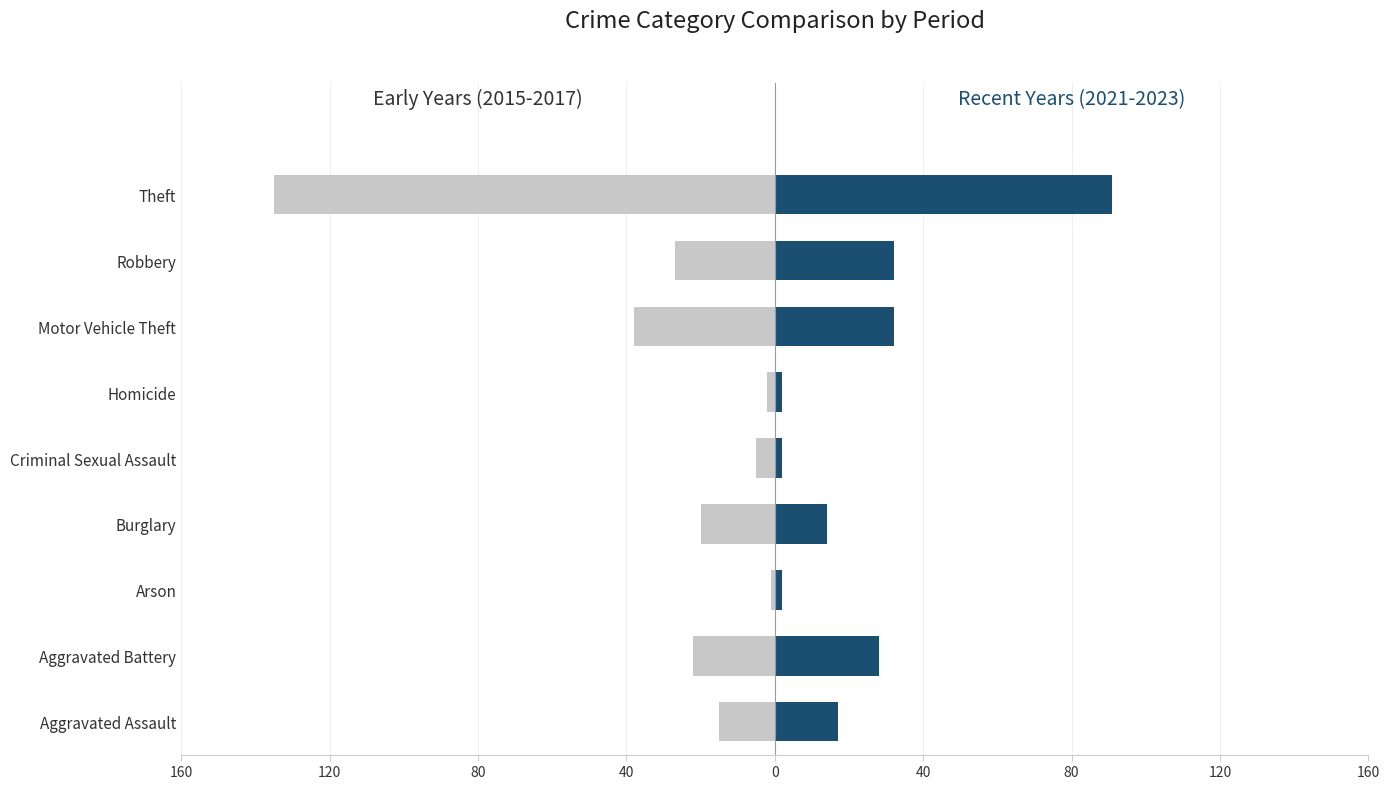

Reading right to left, extract all data points from this chart.

Early Years (2015-2017): -135	-27	-38	-2	-5	-20	-1	-22	-15
Recent Years (2021-2023): 91	32	32	2	2	14	2	28	17